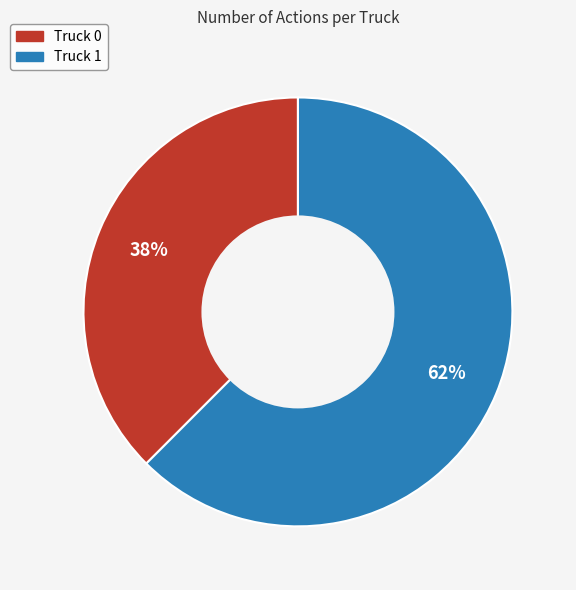

Is it true that Truck 0 is 32% of the pie?

False